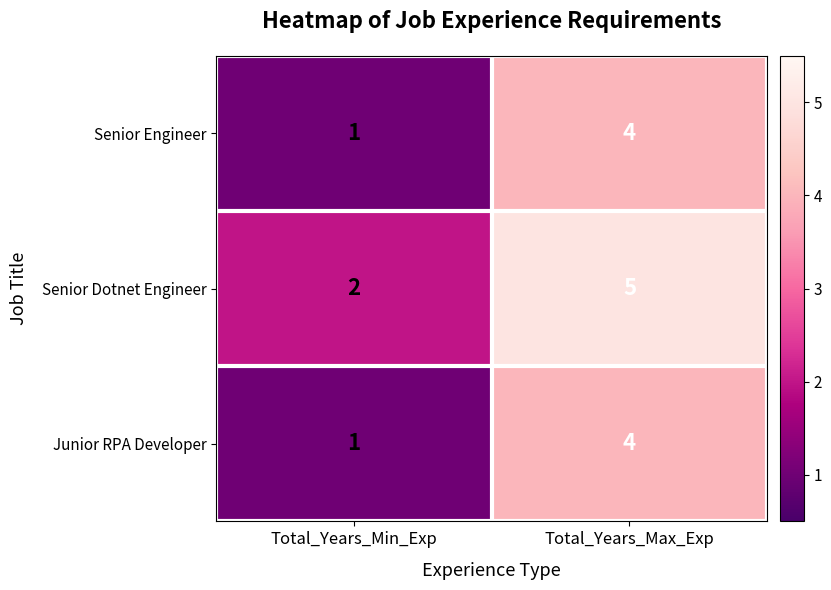

List the labels in order of Senior Dotnet Engineer value, largest first.

Total_Years_Max_Exp, Total_Years_Min_Exp